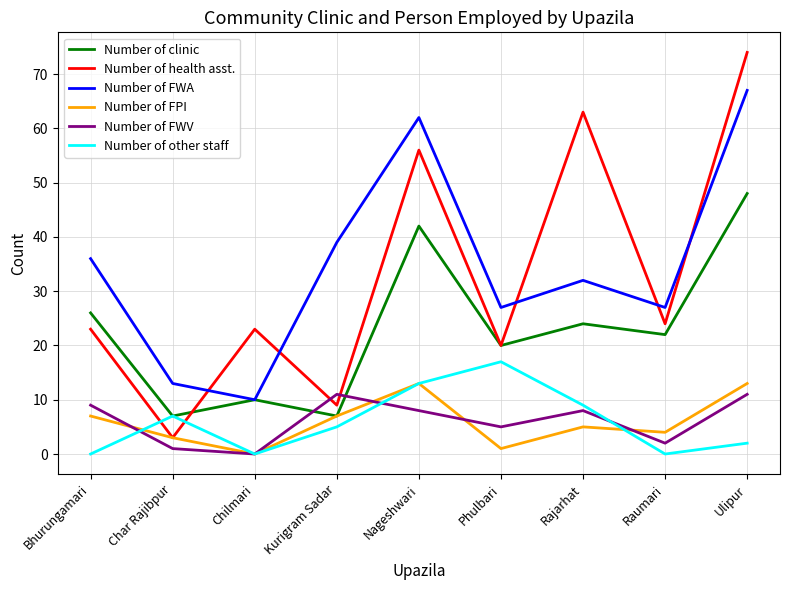

True or false: Number of FWV and Number of FWA intersect in this chart.

False